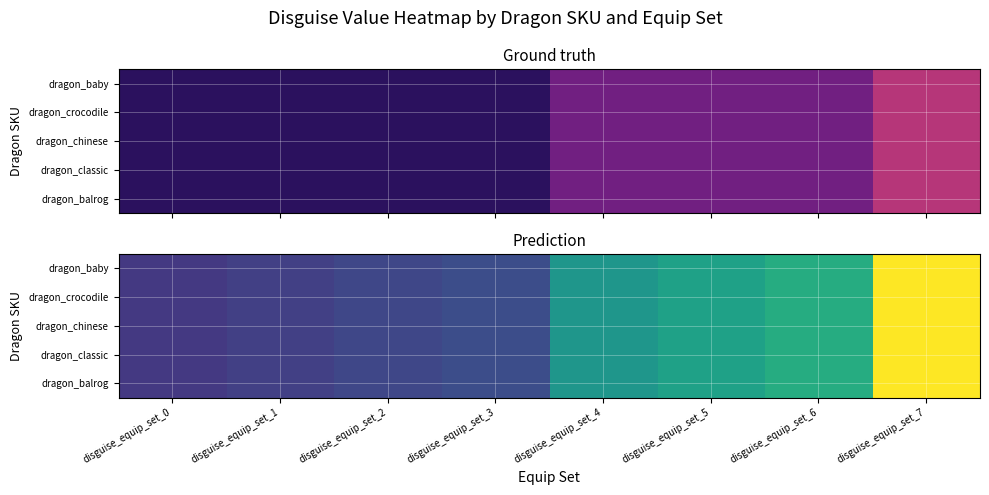

Between disguise_equip_set_7 and disguise_equip_set_2, which is larger?

disguise_equip_set_7